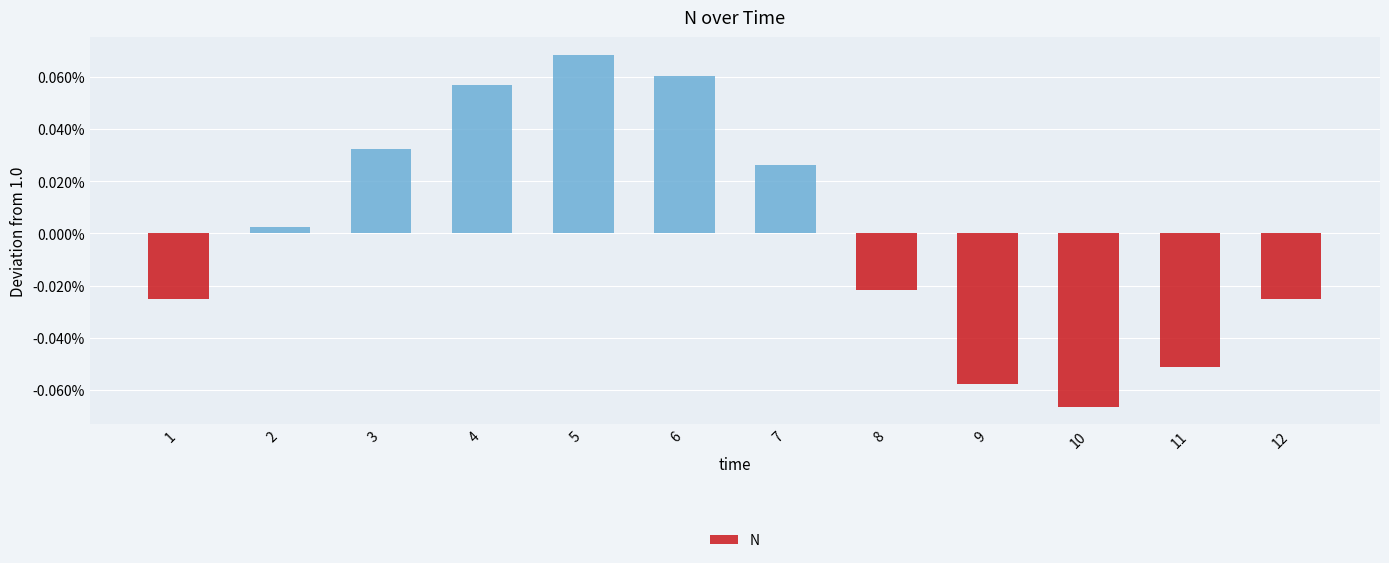

The chart shows a value of -0.0 at 8. True or false?

False